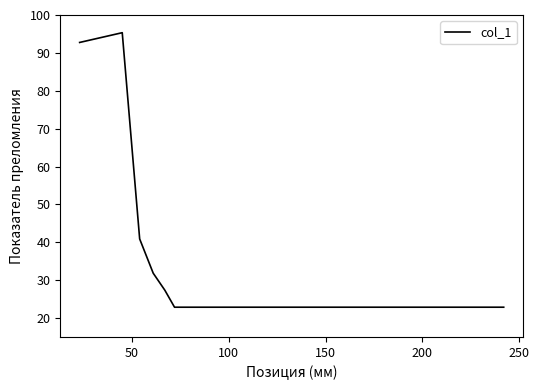

Does the chart have visible grid lines?

No